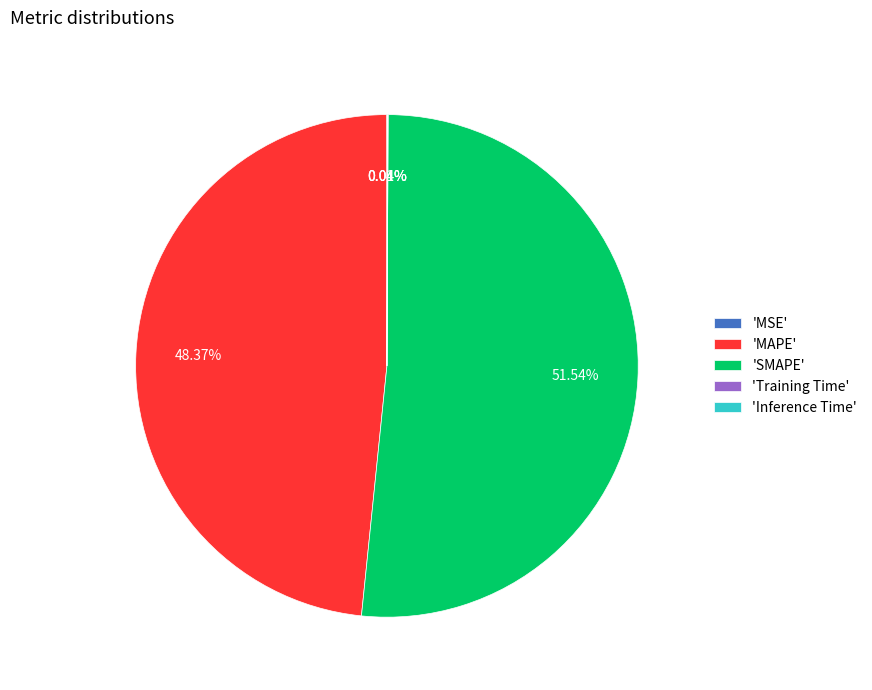

Which slice is the largest?

'SMAPE'